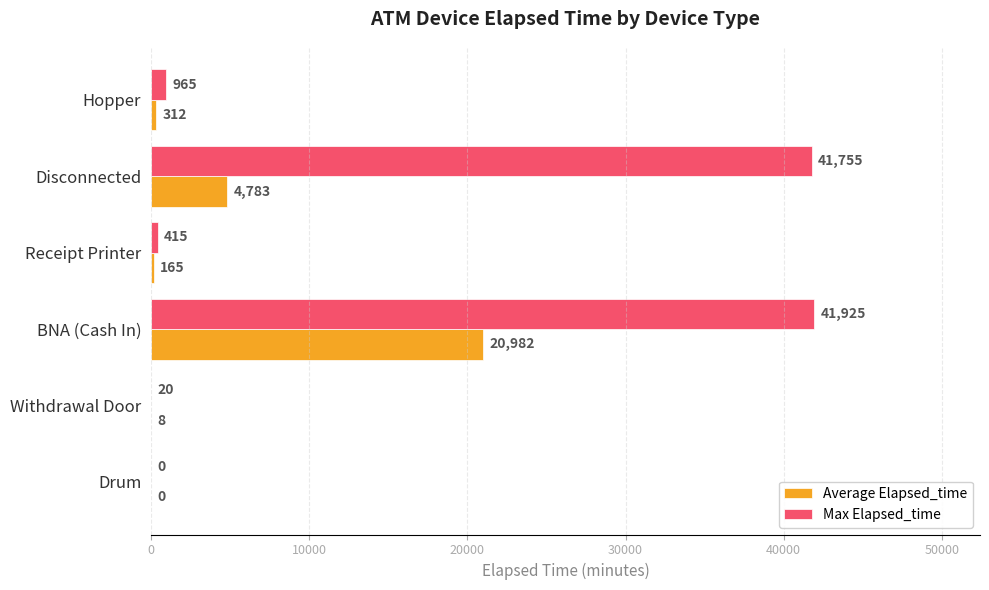

What is the total value across all series at Hopper?

1277